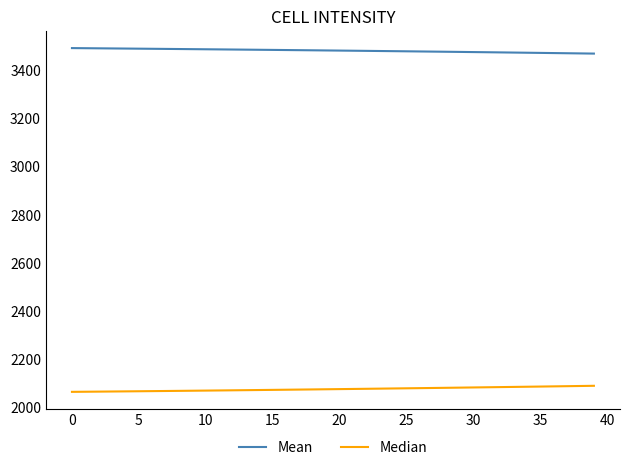

What is the greatest value displayed?

3492.3